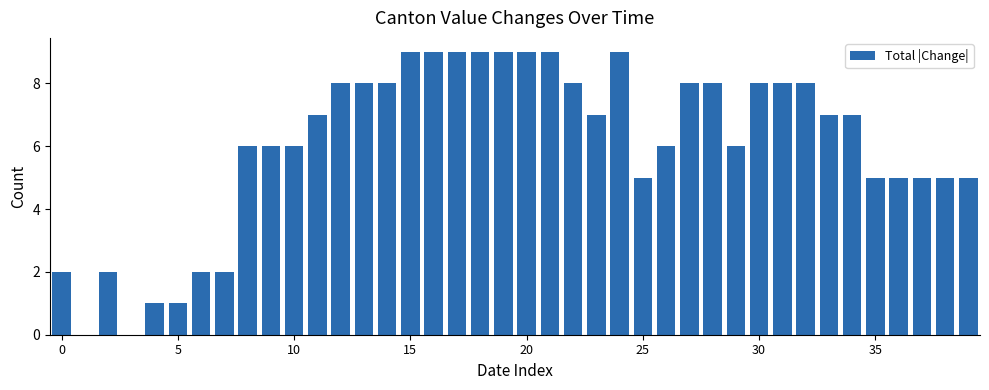

What is the value of the 12th bar from the left?

7